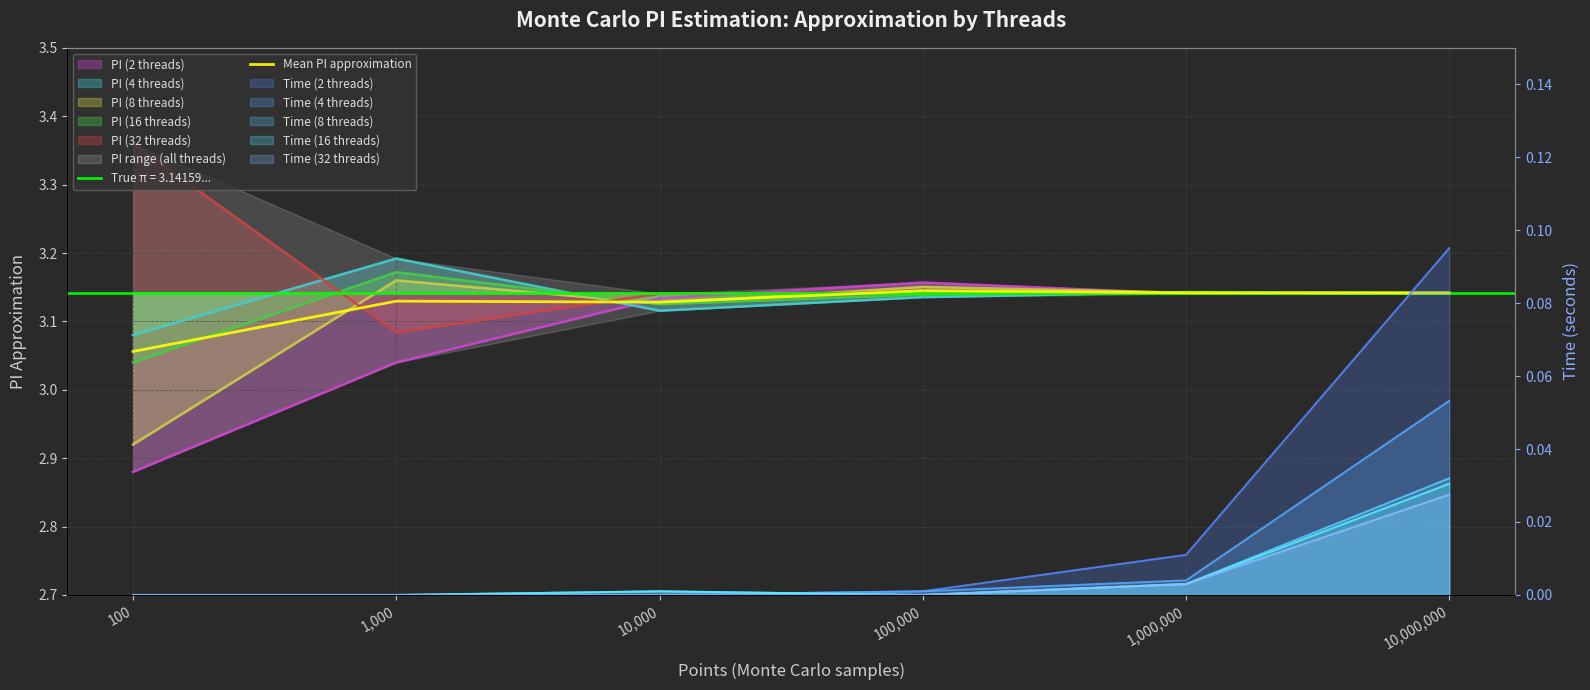

What is the value of the 3rd point from the left?

3.1